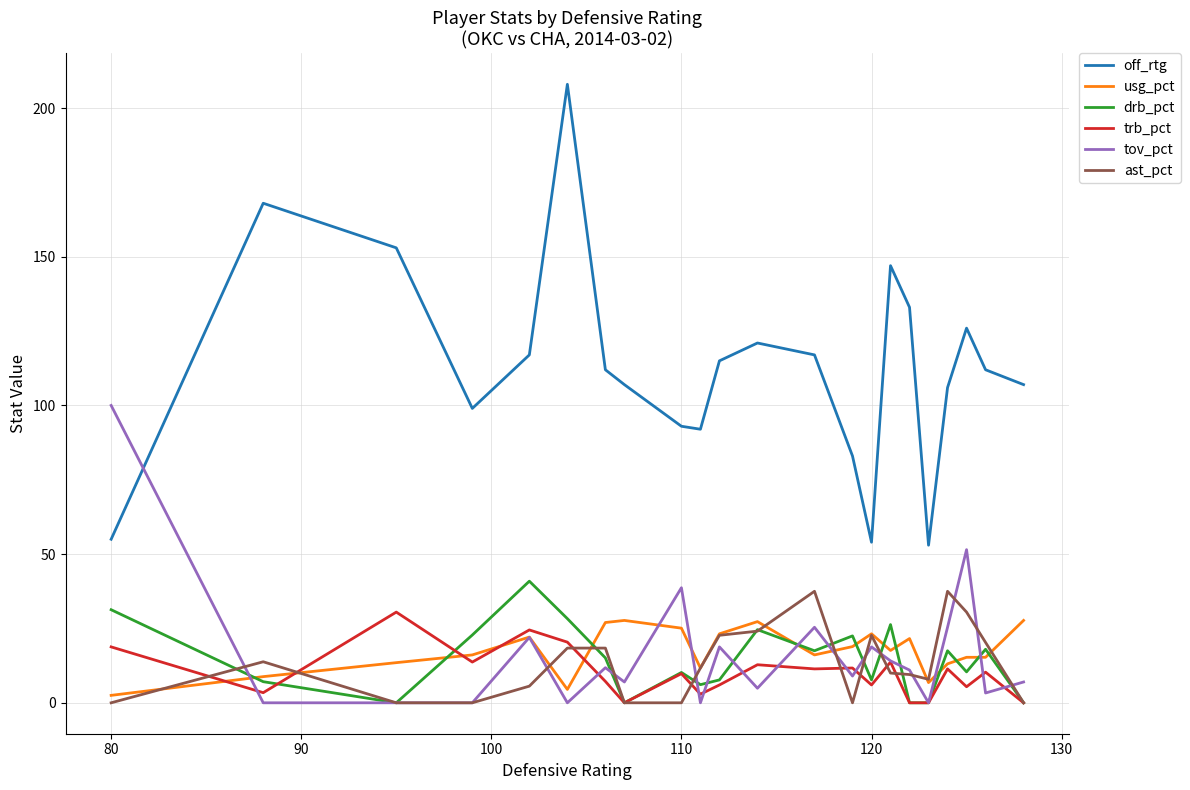

List the series in order of their peak value, lowest first.

usg_pct, trb_pct, ast_pct, drb_pct, tov_pct, off_rtg